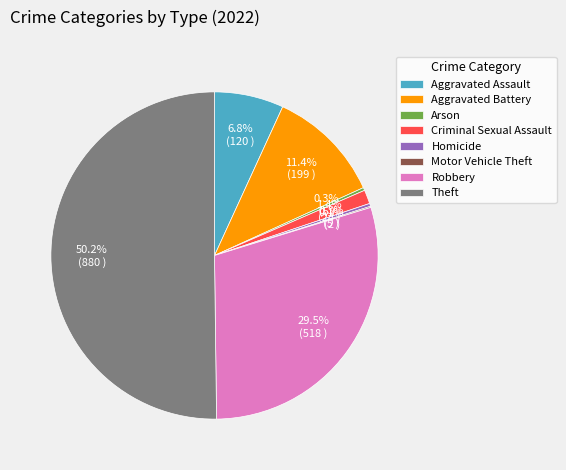

What is the majority slice?

Theft